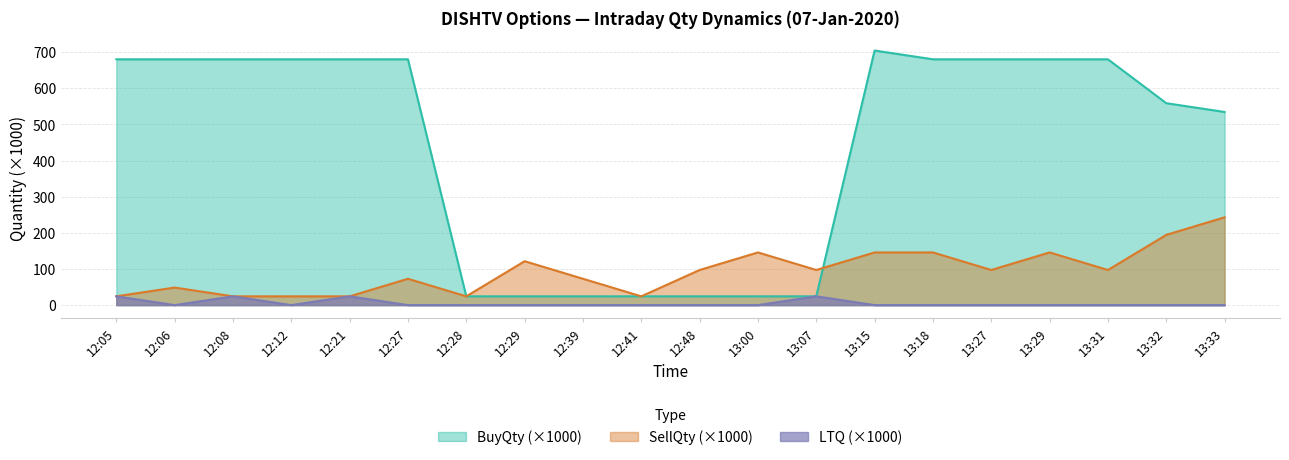

What is the total value across all series at 12:08?

729.0